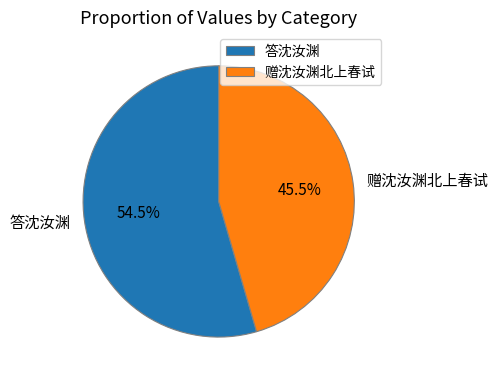

What is the majority slice?

答沈汝渊